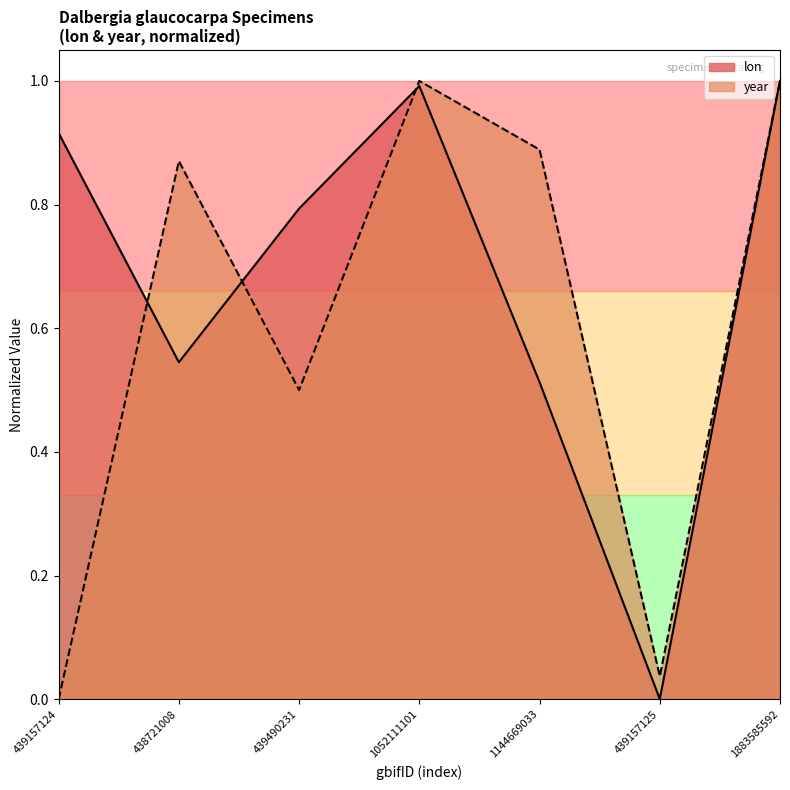

True or false: lon has a value of 1.0 at 1883585592.

True